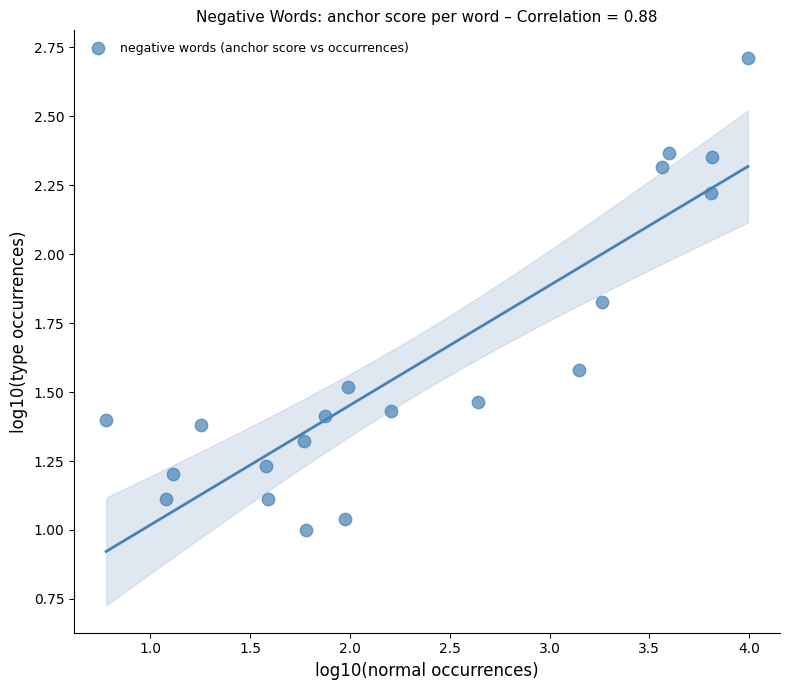

What is the range of Y values (max minus min)?

1.7